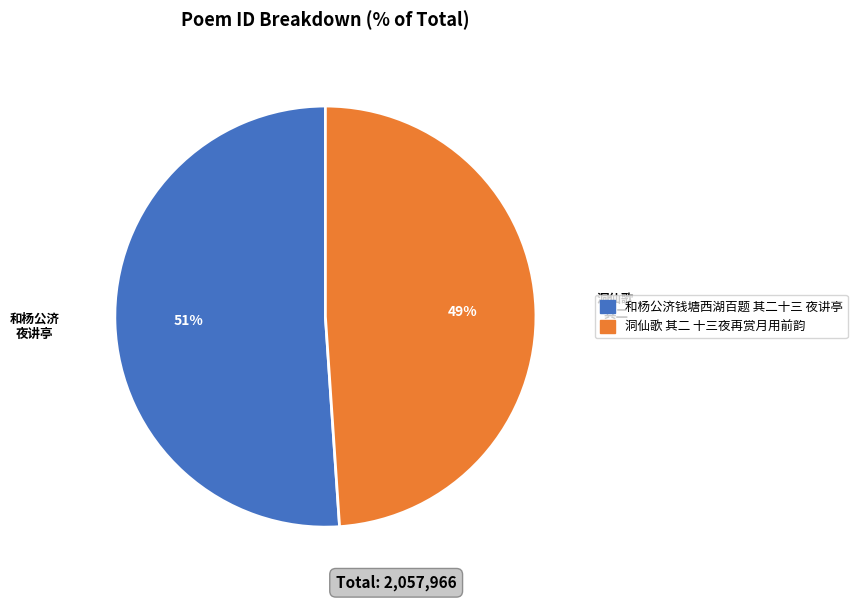

The 洞仙歌 其二 十三夜再赏月用前韵 slice represents 36% of the pie. True or false?

False